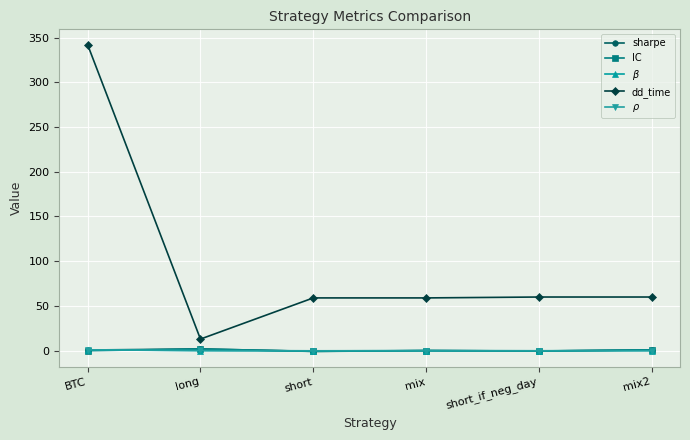

What is the label of the 1st point from the left?

BTC